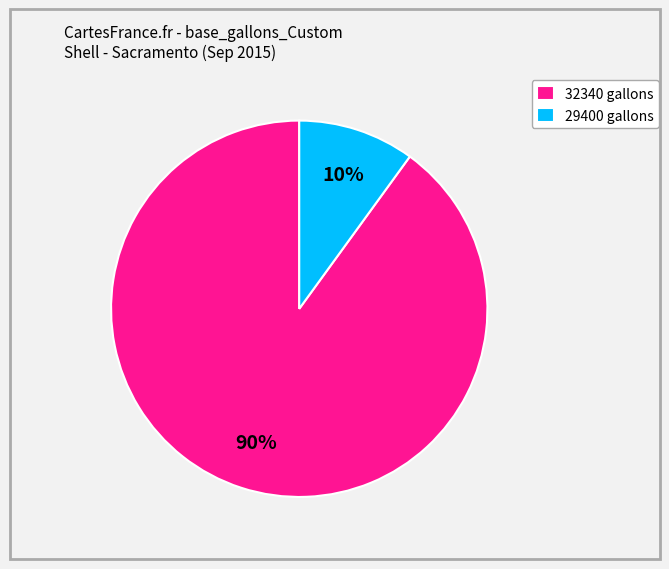

Is the sum of 29400 gallons and 32340 gallons greater than half?

Yes